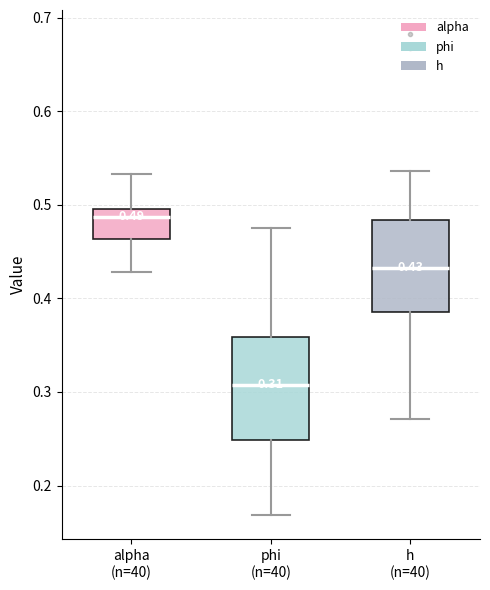

Comparing the boxes themselves (not the whiskers), which one is the tallest?

phi (n=40)